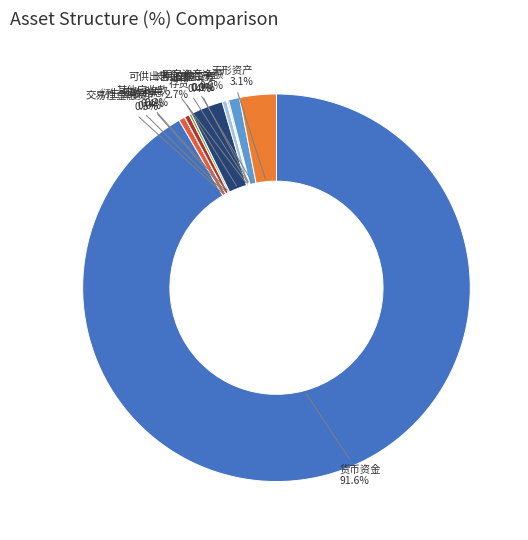

Which category has the biggest portion of the pie?

货币资金